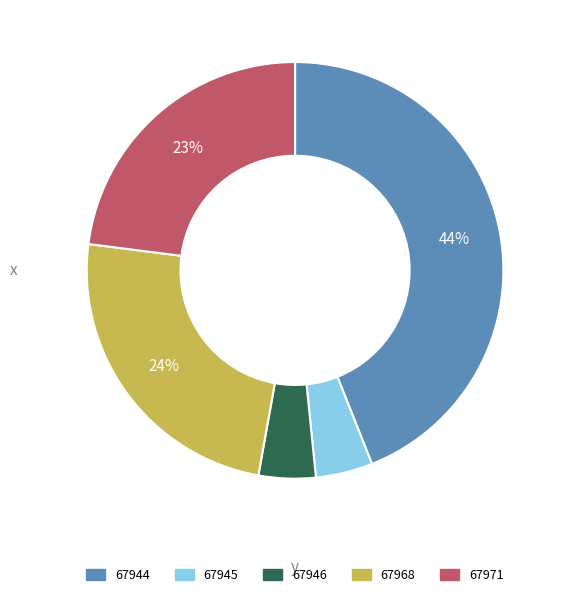

Is the sum of 67946 and 67968 greater than half?

No